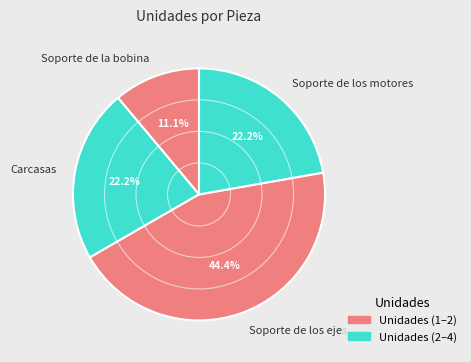

To the nearest percent, what percentage of the pie is Soporte de los ejes?

44%